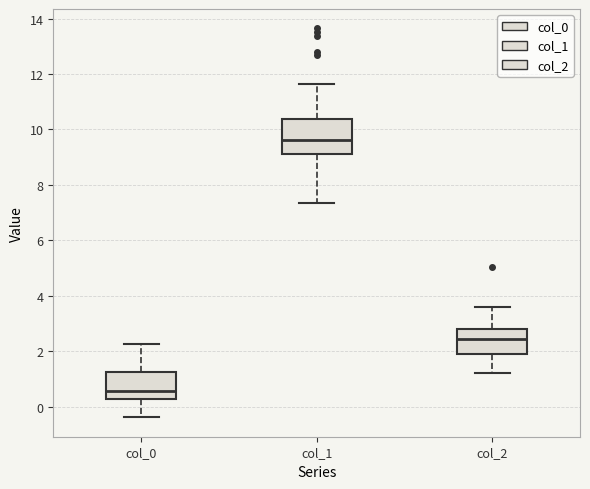

Where does the lower whisker of the box for col_2 end on the y-axis? The values are not printed on the chart, so give them approximately, as read against the axis.

1.2